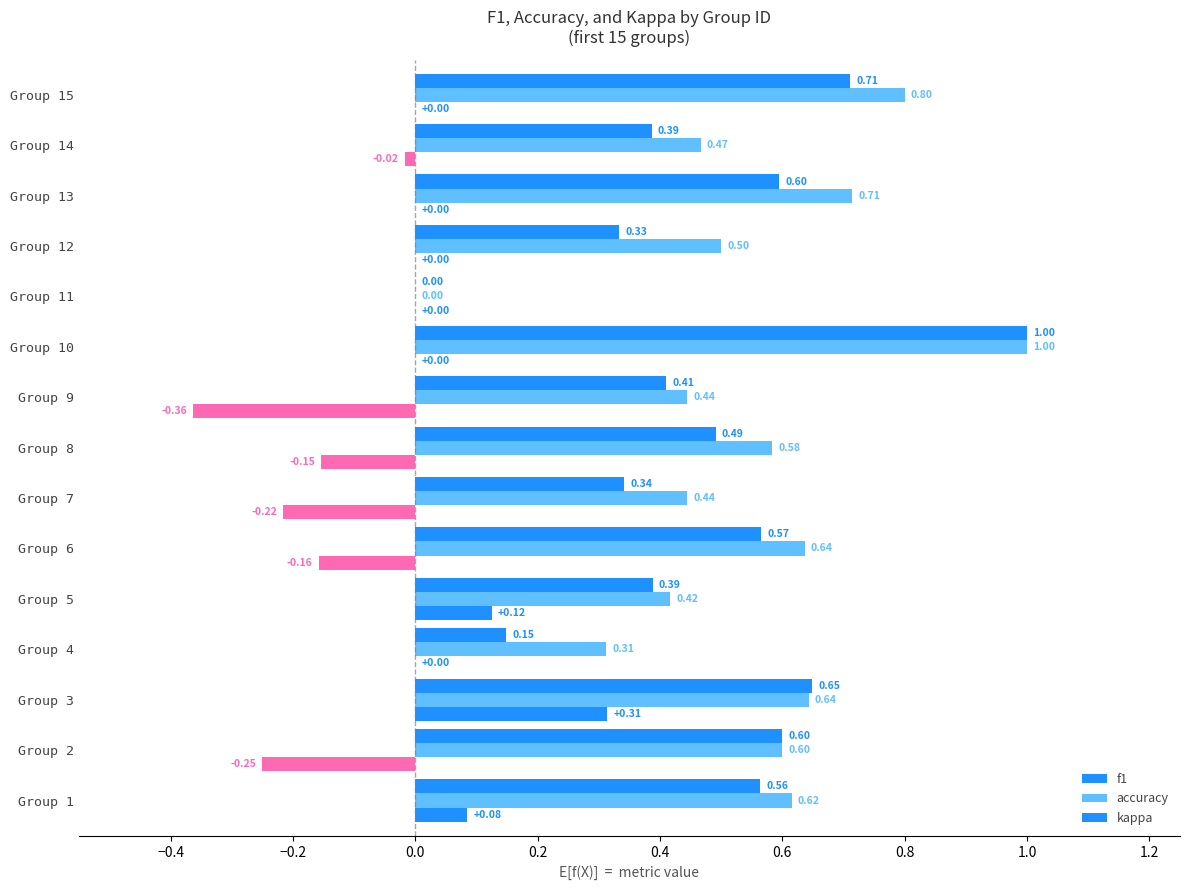

What is the average value of the accuracy series?

0.5